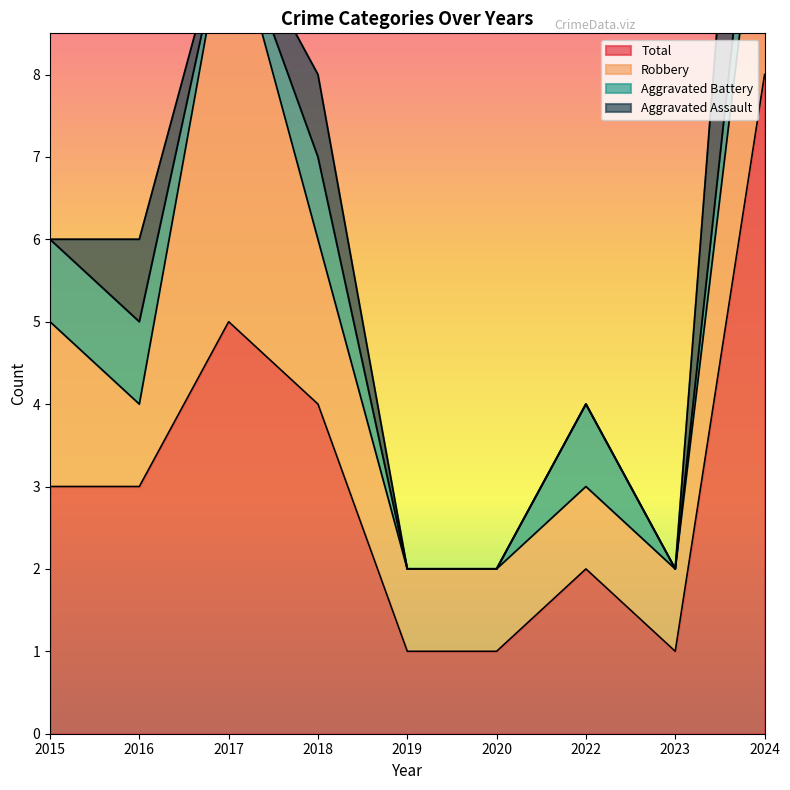

Where is the first local minimum for Aggravated Battery?

2017